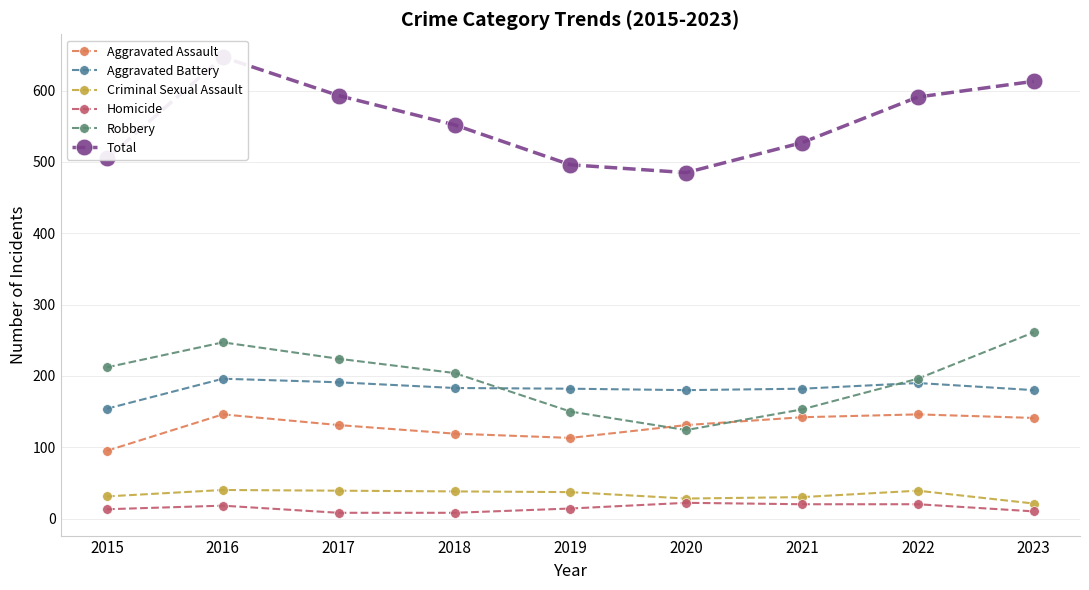

What is the approximate value of Total at 2015, to the nearest 5?

505